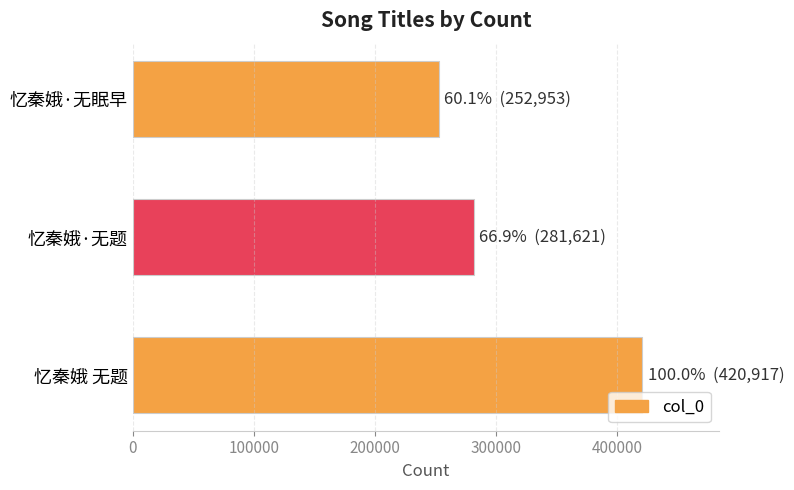

List the labels in order of value, smallest first.

忆秦娥·无眠早, 忆秦娥·无题, 忆秦娥 无题